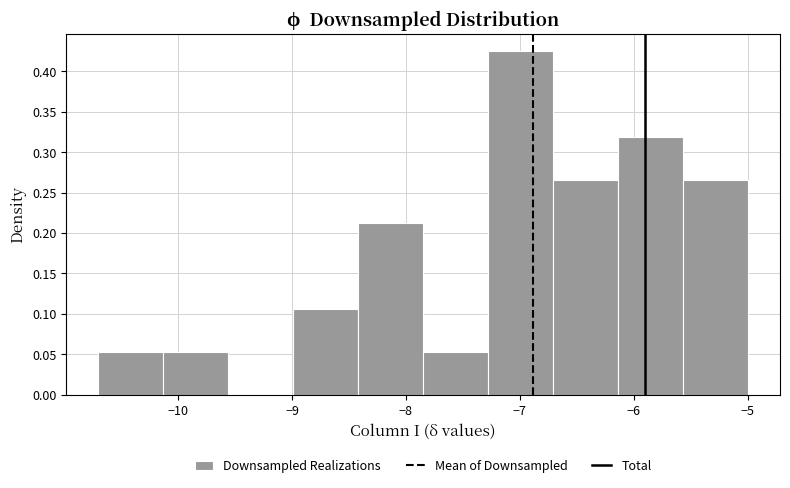

Reading left to right, list every bar in this chart as the range it spans on the x-axis followed by its height. Neither the bar edges nor the heights are printed on the chart, so give them approximately, as read against the axes.

-10.70 to -10.13: 0.055
-10.13 to -9.56: 0.055
-9.56 to -8.99: 0
-8.99 to -8.42: 0.105
-8.42 to -7.85: 0.215
-7.85 to -7.28: 0.055
-7.28 to -6.71: 0.425
-6.71 to -6.14: 0.265
-6.14 to -5.57: 0.320
-5.57 to -5.00: 0.265